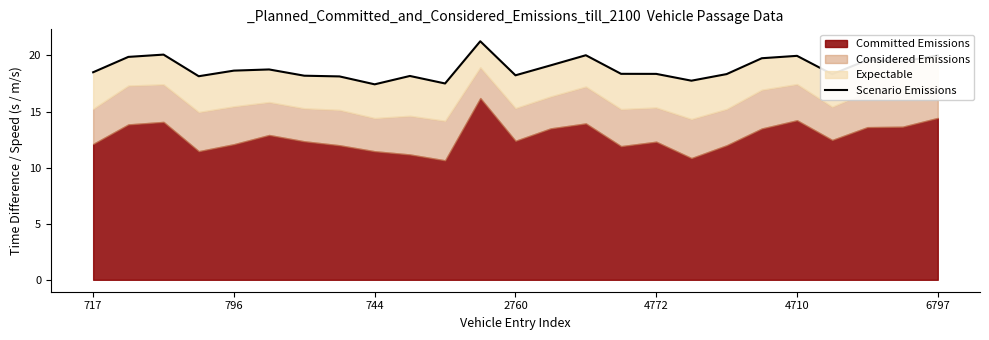

True or false: the data has more than 1 interior local peaks.

True